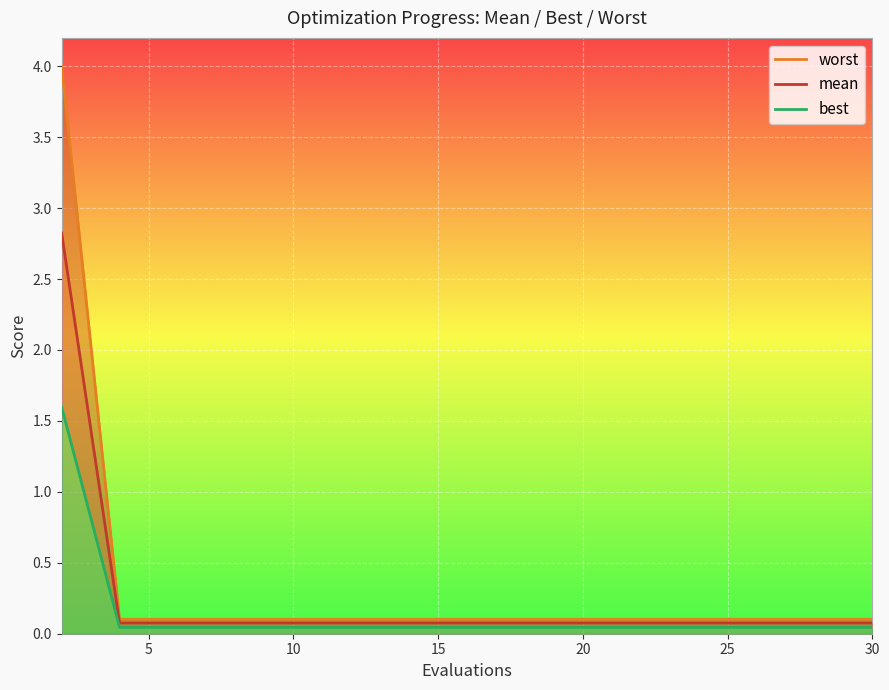

How many lines are shown in the chart?

3